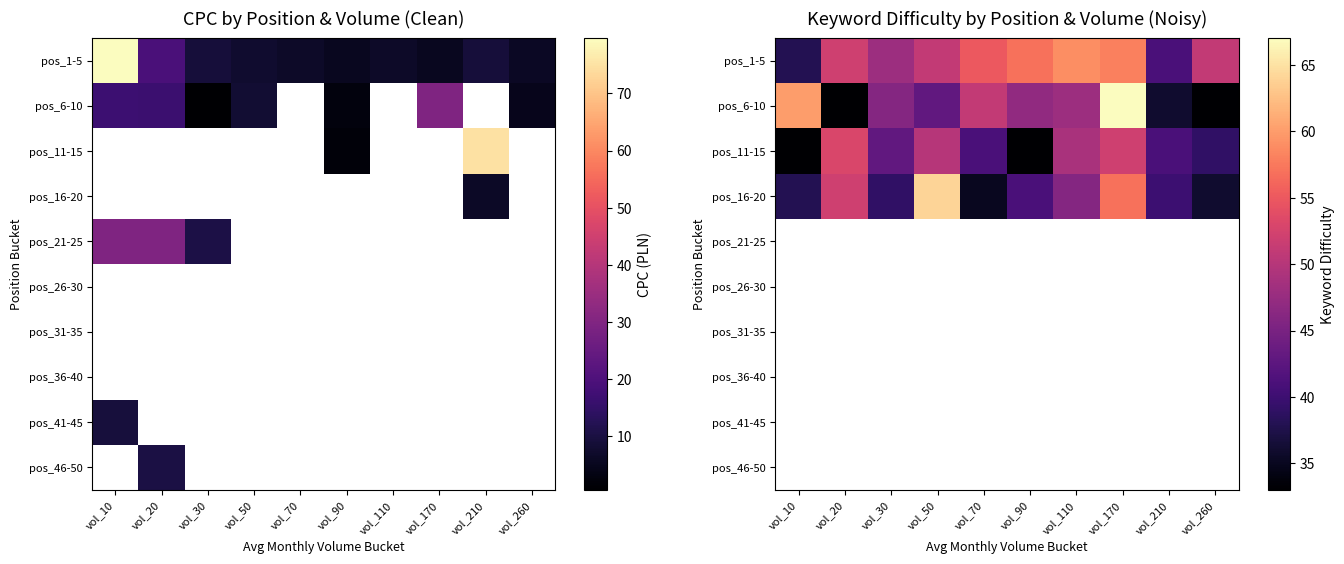

Which label corresponds to the smallest value in the chart?

vol_20